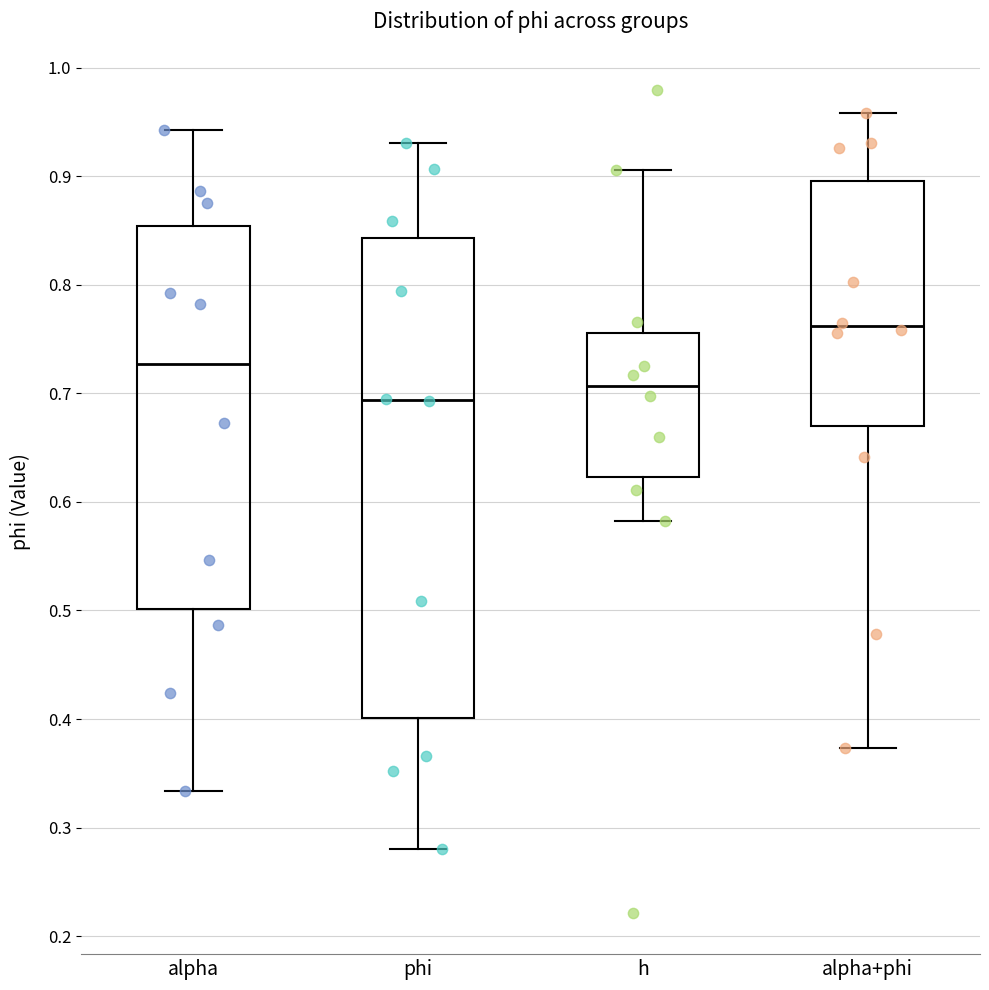

Which box's median line is the lowest?

phi